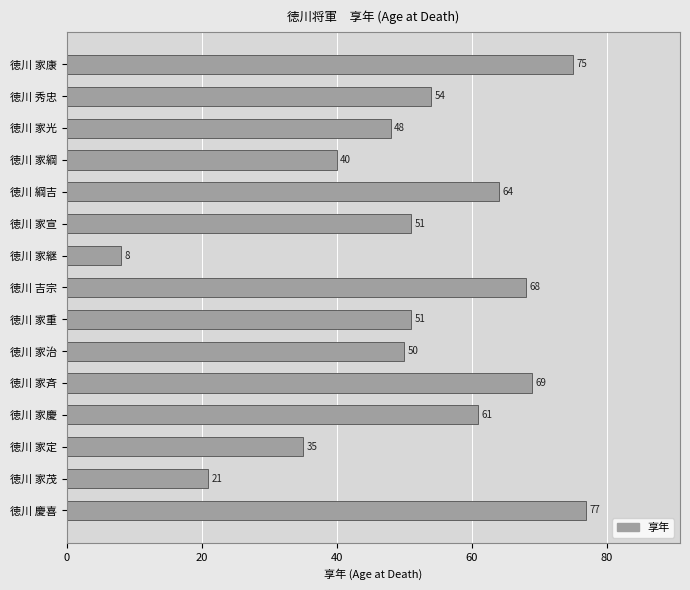

Between 徳川 家斉 and 徳川 慶喜, which is larger?

徳川 慶喜